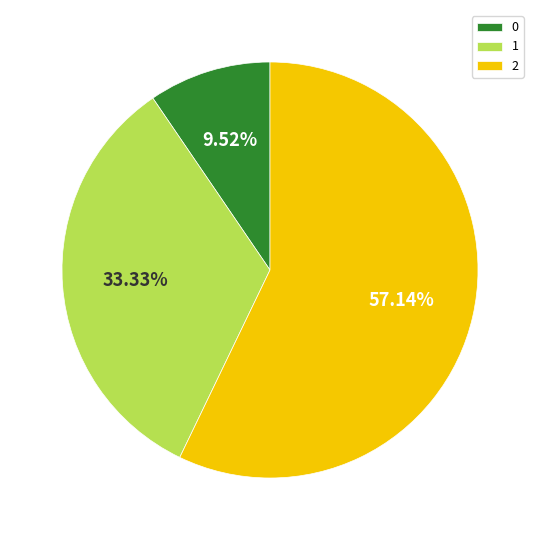

What percentage is the 2 slice, to the nearest percent?

57%